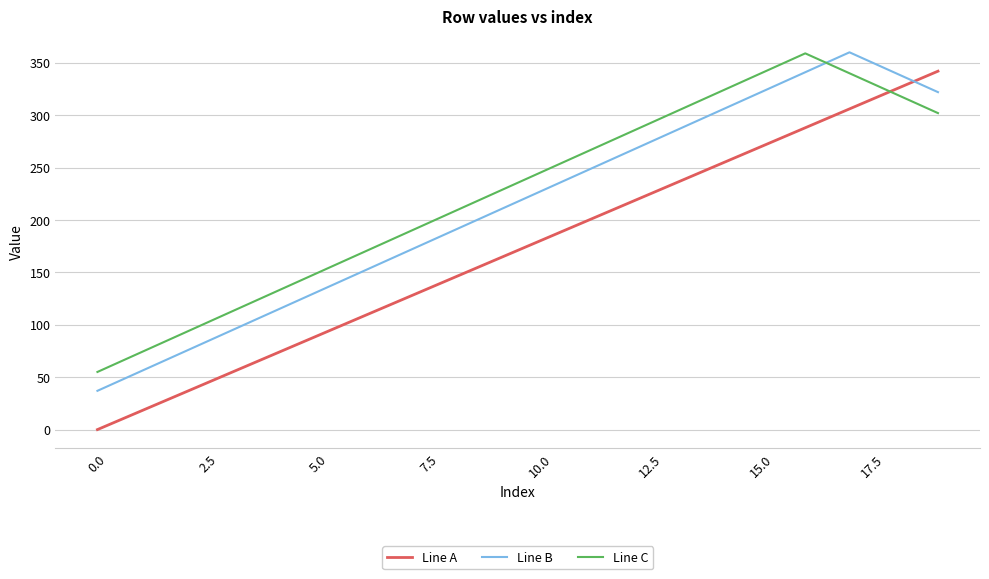

What is the lowest value of the Line B series?

37